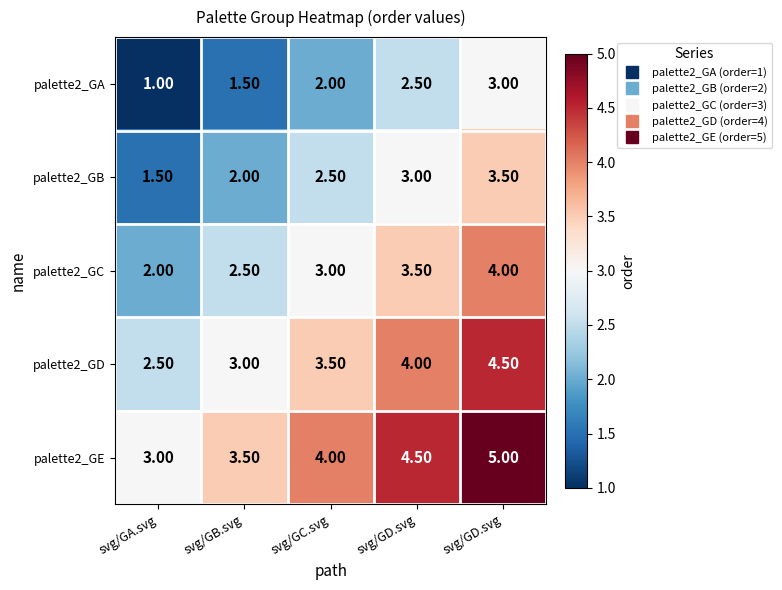

How many categories are shown in the chart?

5